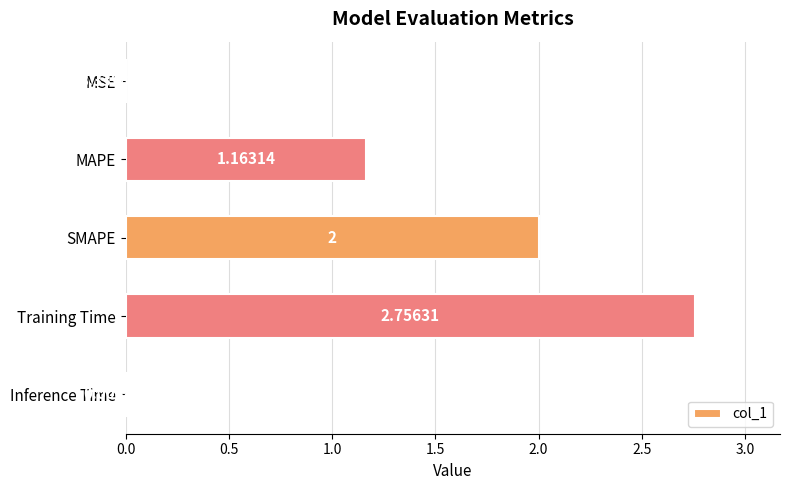

Which has a higher value, Training Time or MAPE?

Training Time